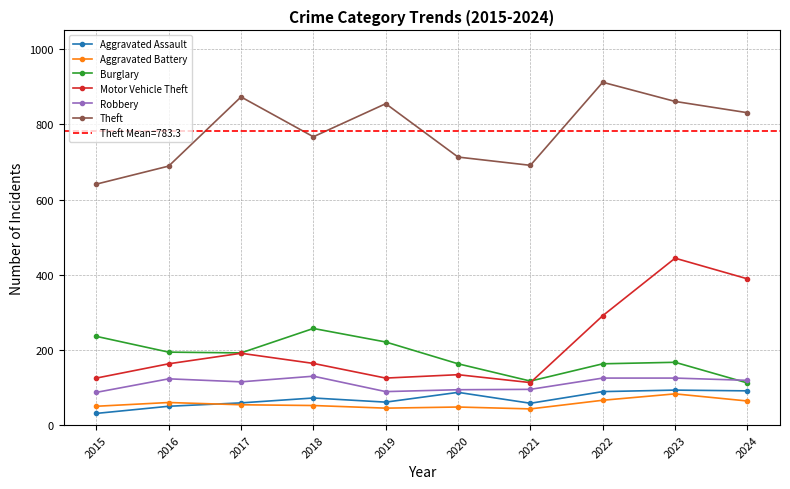

Does the chart have visible grid lines?

Yes